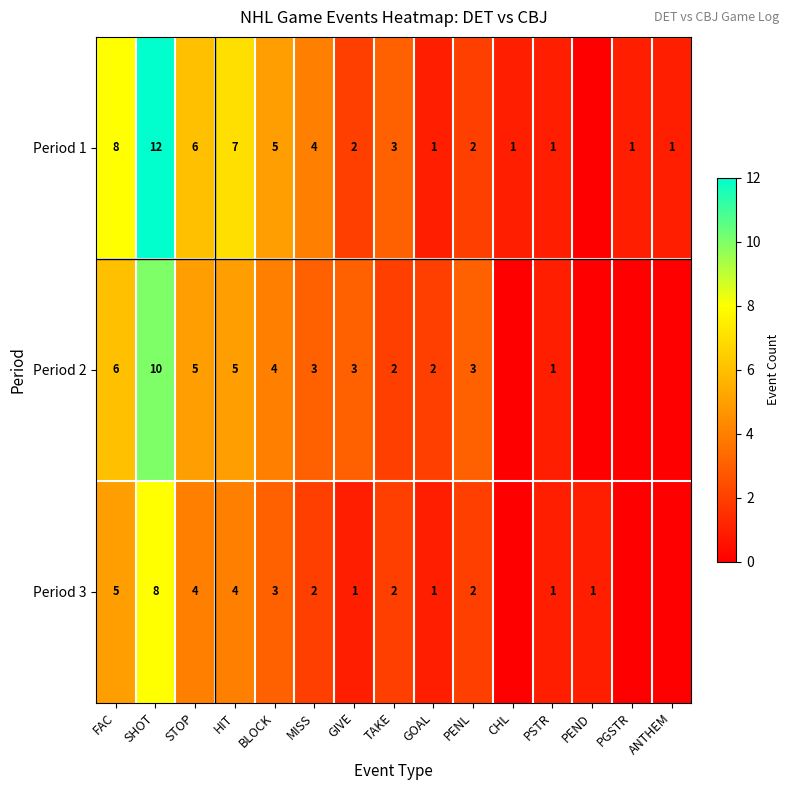

Between STOP and GOAL, which series saw the biggest shift?

Period 1